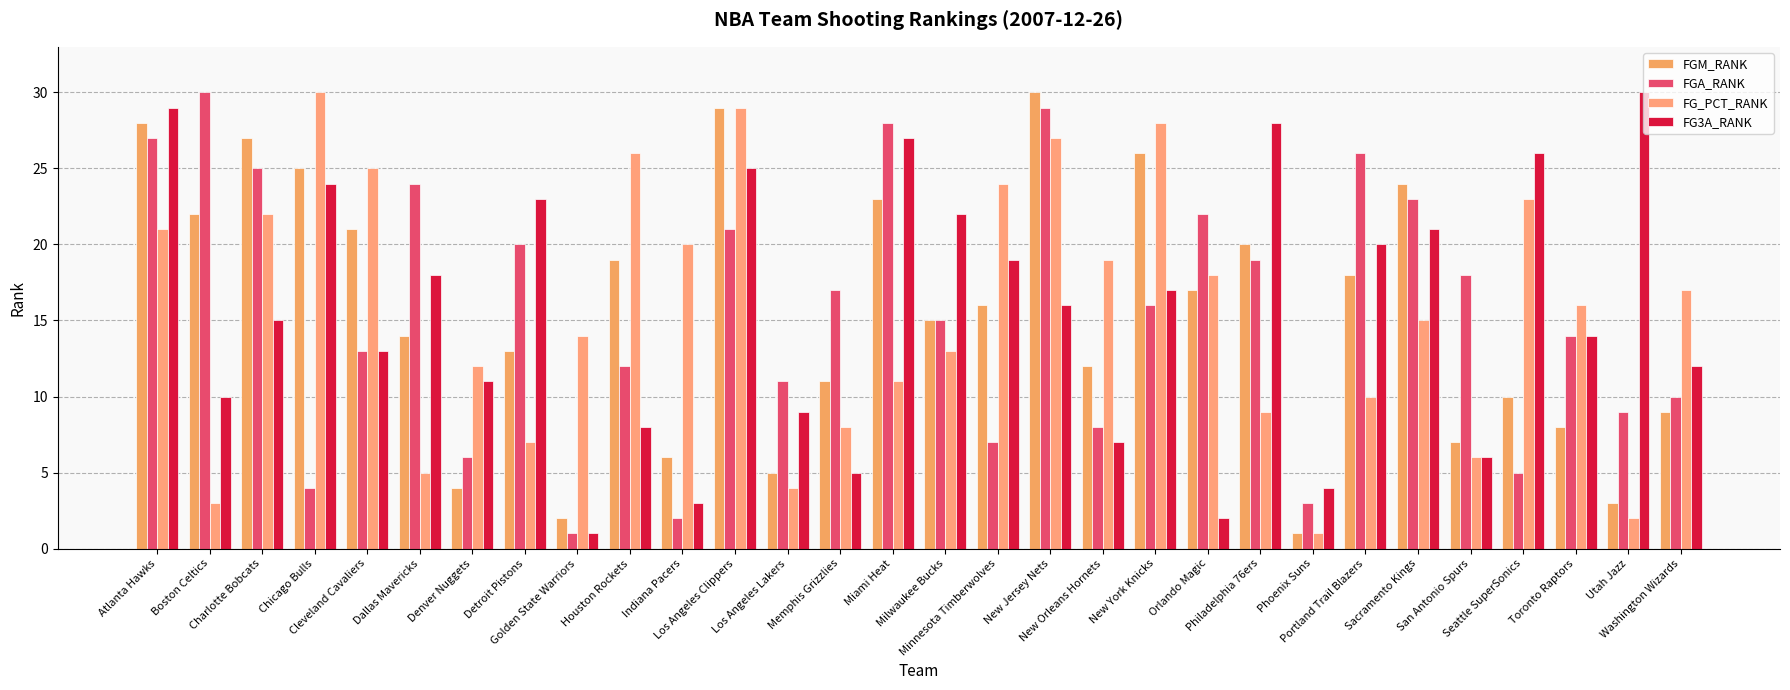

Count the number of data series in this chart.

4